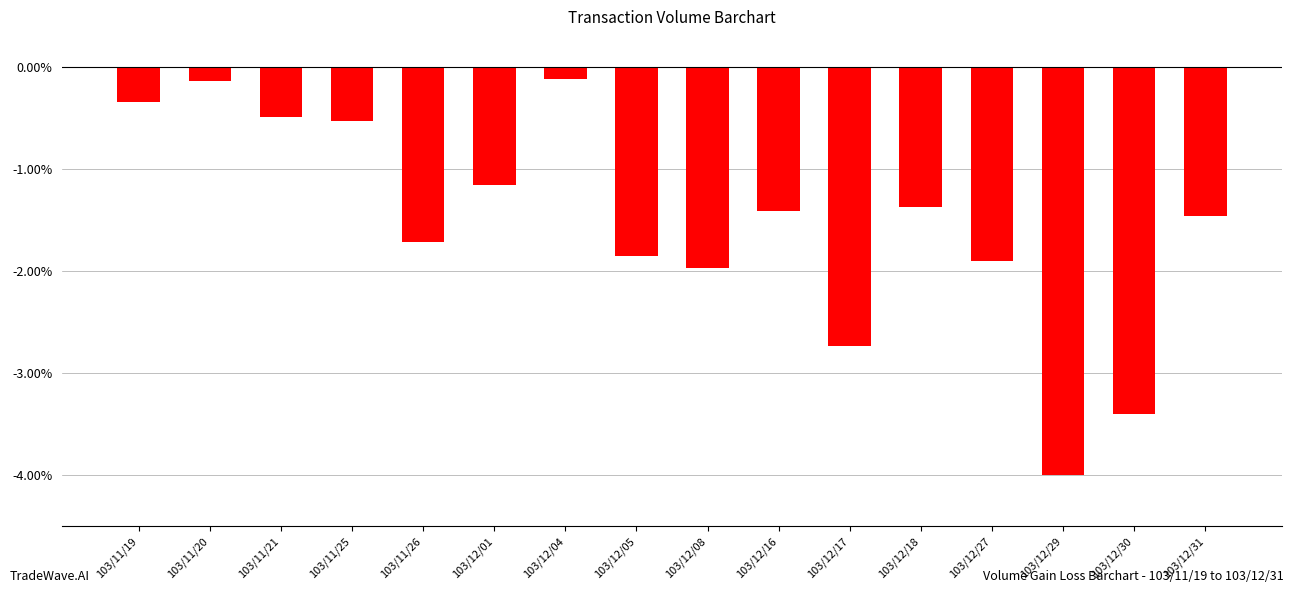

The chart shows a value of -0.8 at 103/12/18. True or false?

False